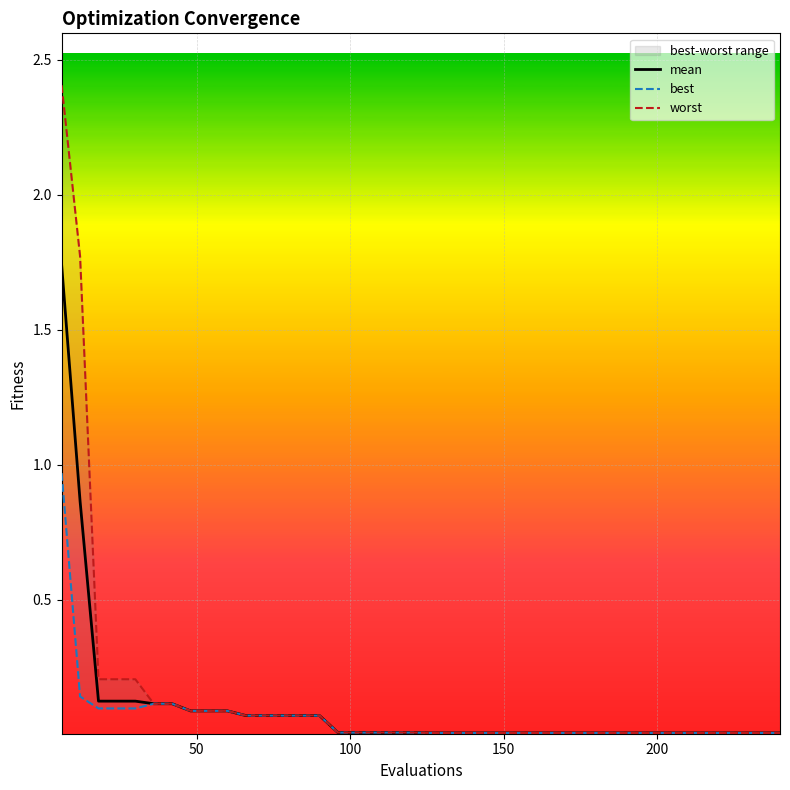

True or false: best and mean intersect in this chart.

False